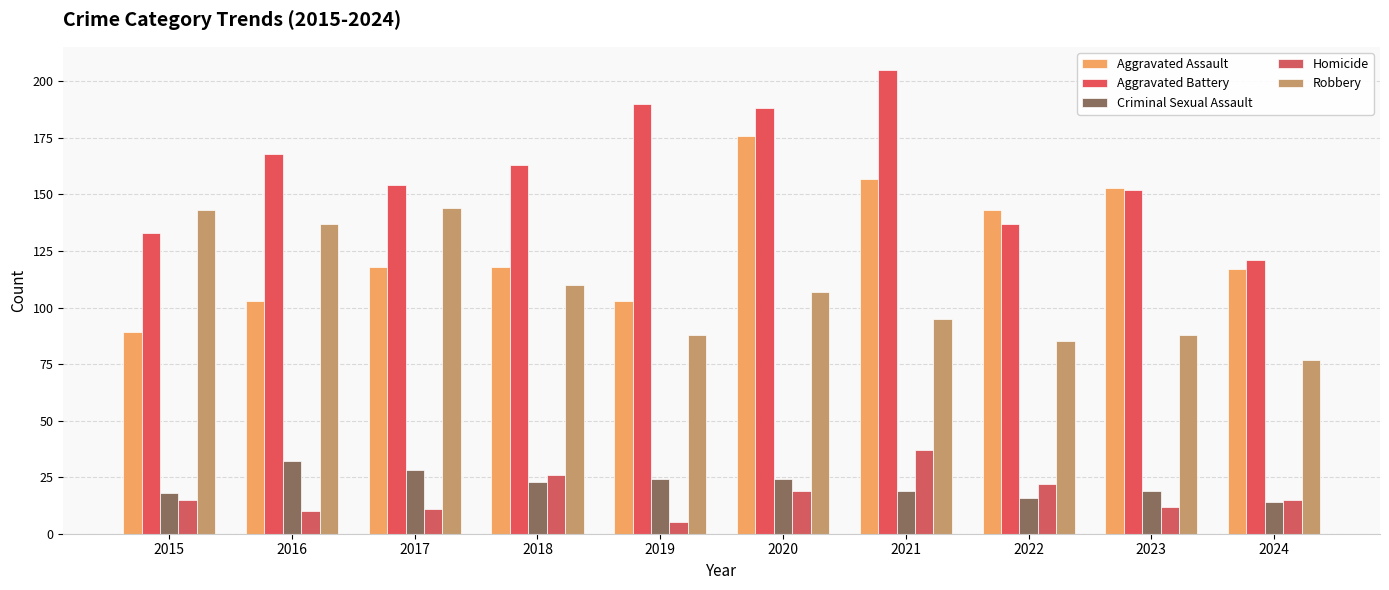

What is the smallest value displayed?

5